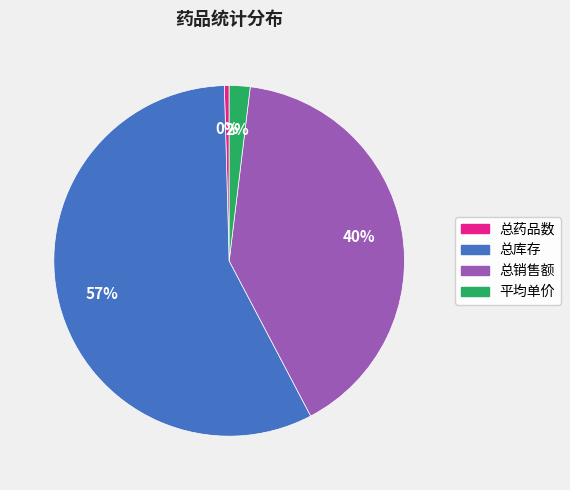

Do 总库存 and 总销售额 together represent more than half of the pie?

Yes